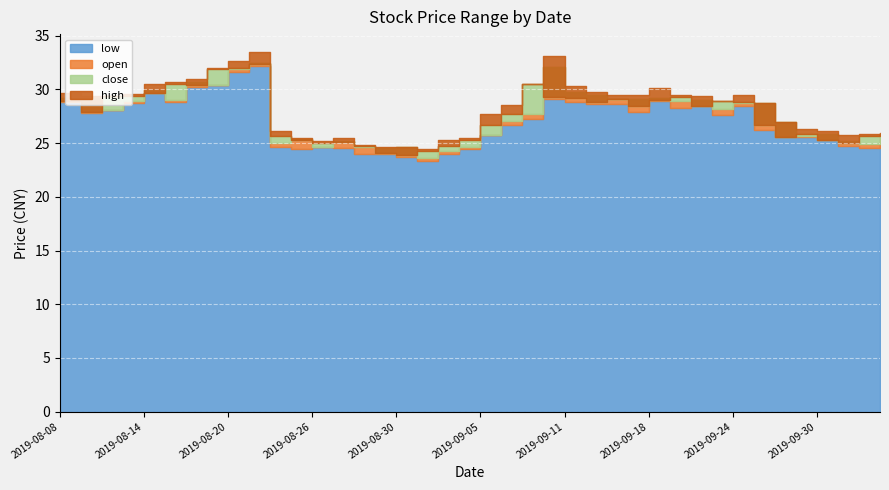

What is the sum of all low values?

1080.1